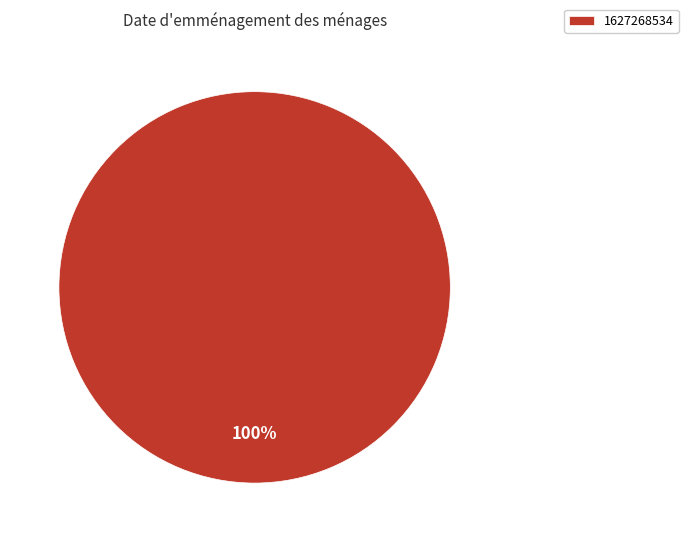

How many segments does this pie chart have?

1